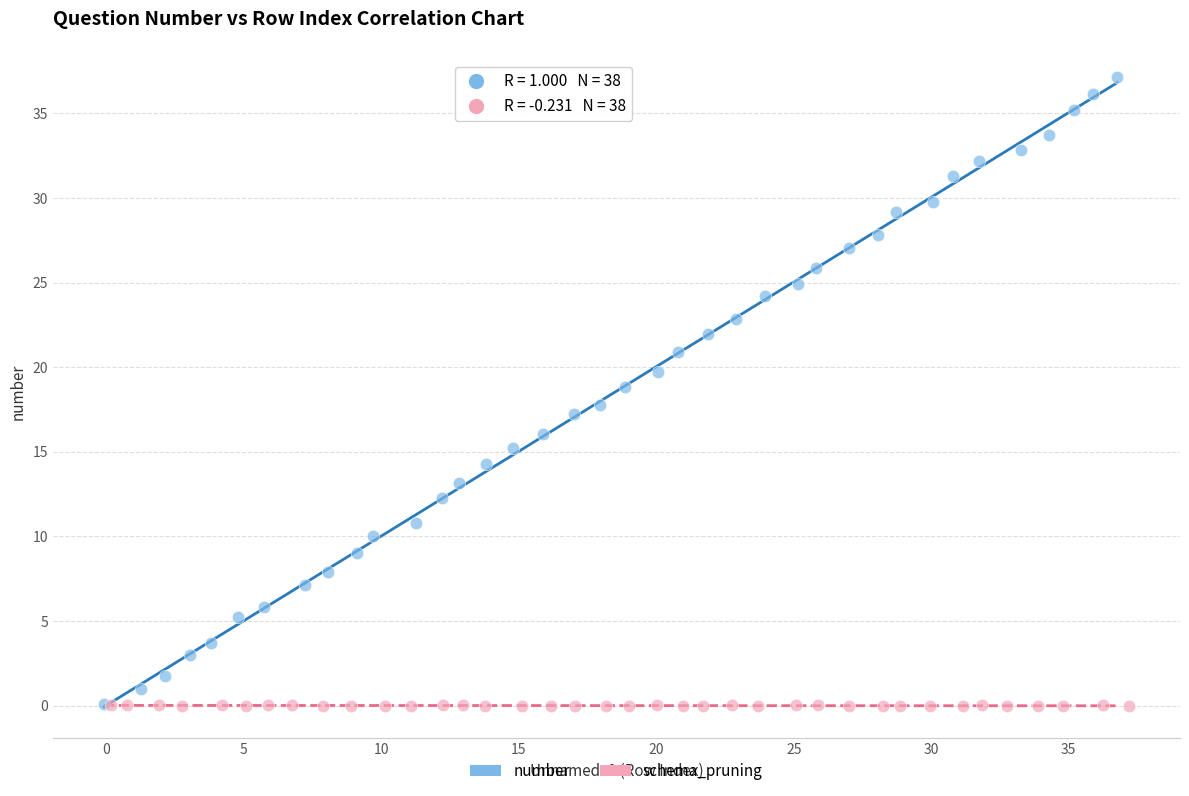

Which series reaches the maximum Y coordinate?

number